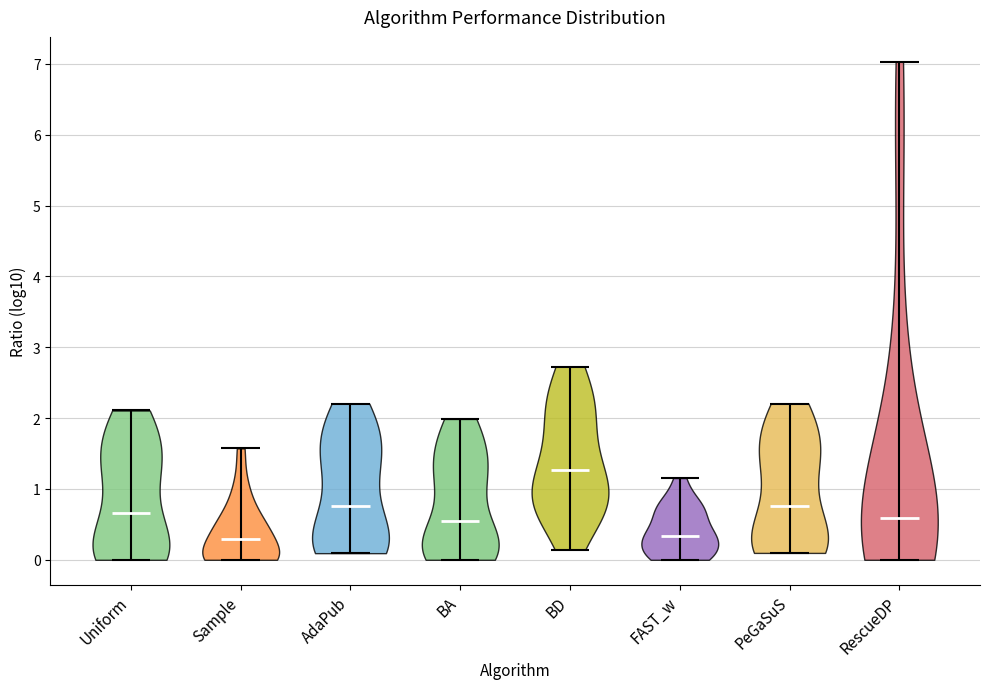

Which violin has the highest median line?

BD